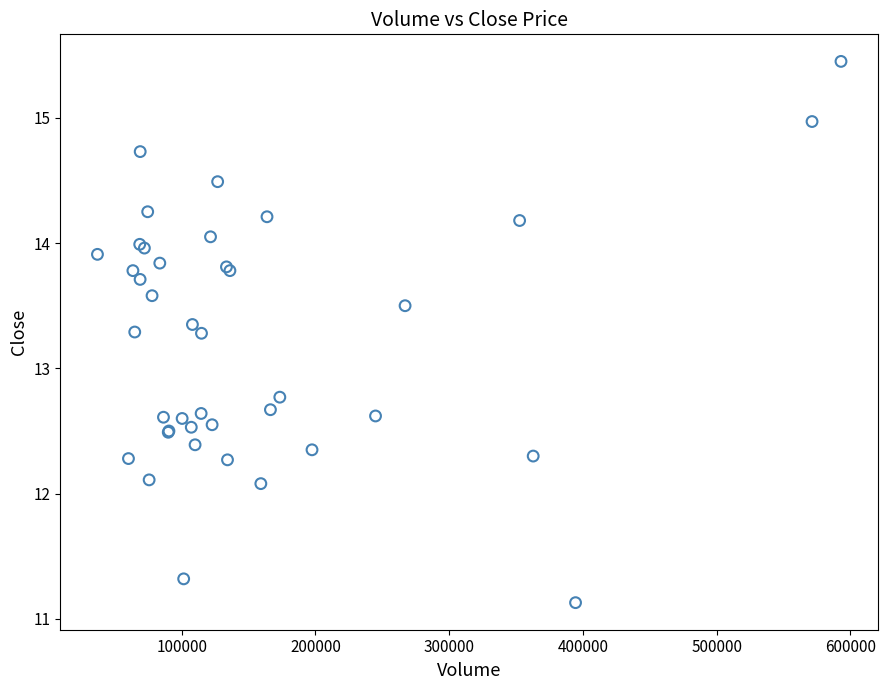

What Y value in the scatter plot is closest to 13?

12.8